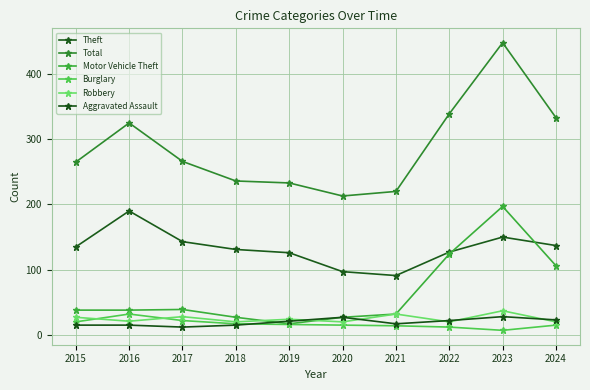

What are all the series names shown in the legend?

Theft, Total, Motor Vehicle Theft, Burglary, Robbery, Aggravated Assault